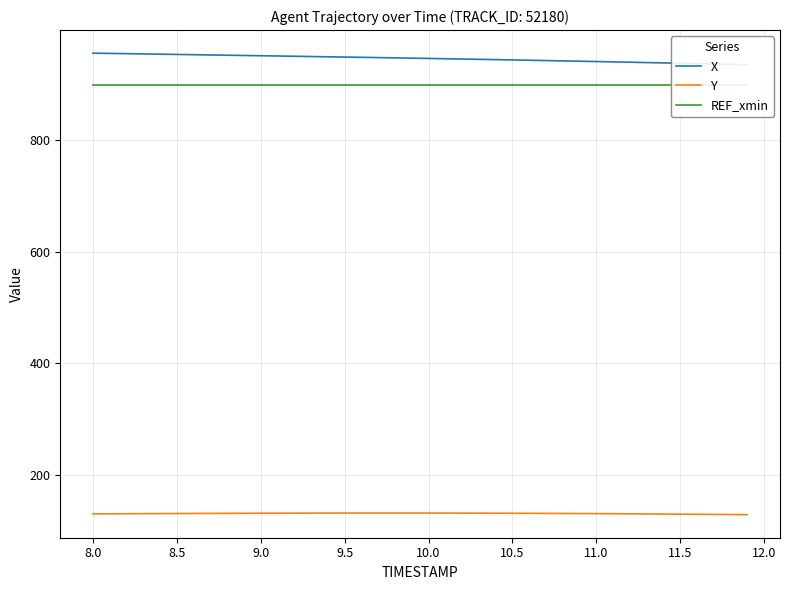

List the series in order of their peak value, lowest first.

Y, REF_xmin, X